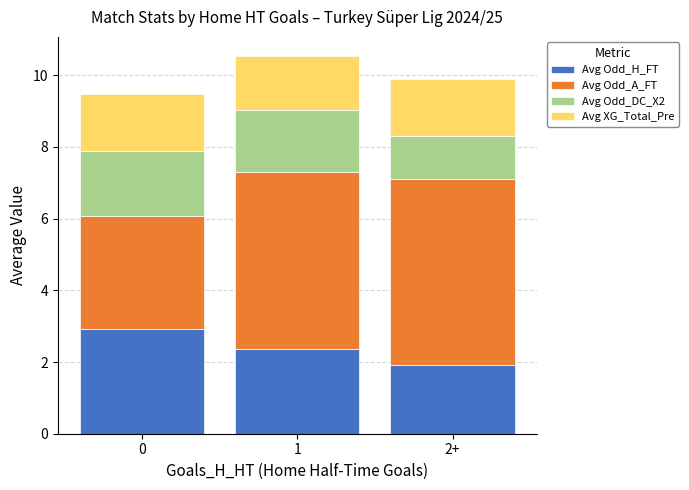

What is the lowest value of the Avg Odd_H_FT series?

1.9